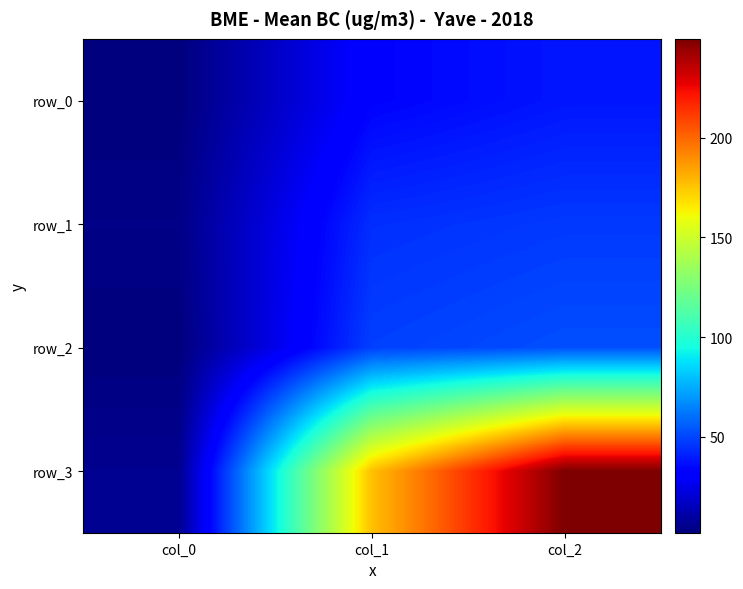

How many data points does each series have?

3